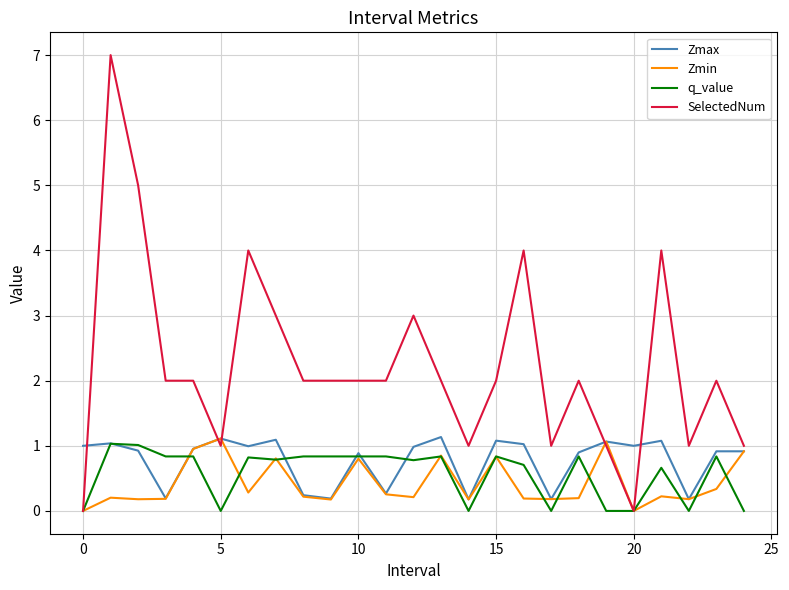

What is the maximum value for q_value?

1.0